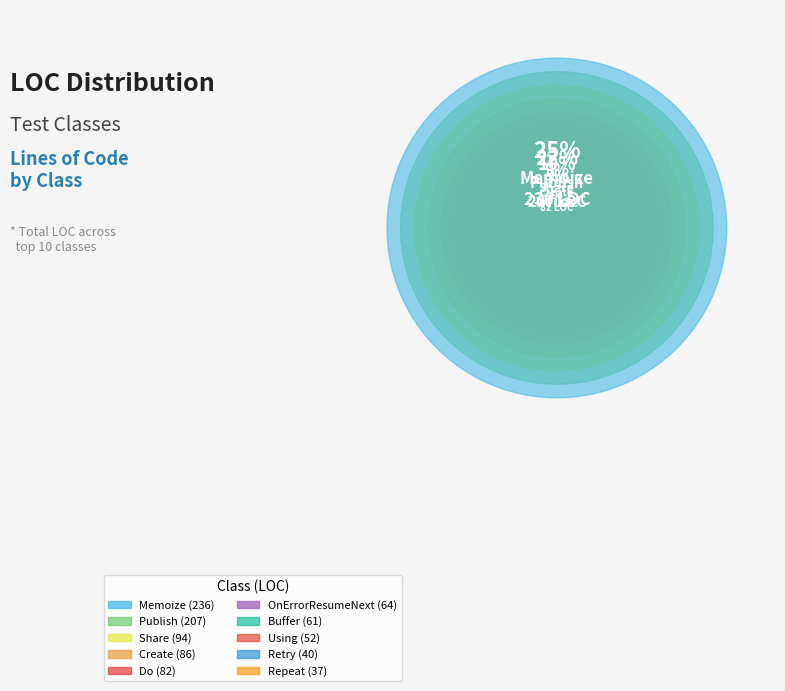

Which has a higher value, OnErrorResumeNext or Using?

OnErrorResumeNext